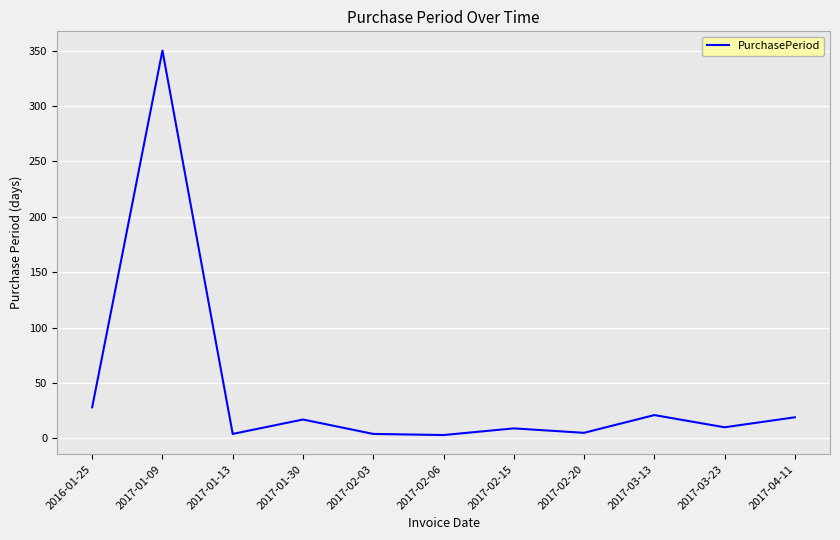

What is the smallest value displayed?

3